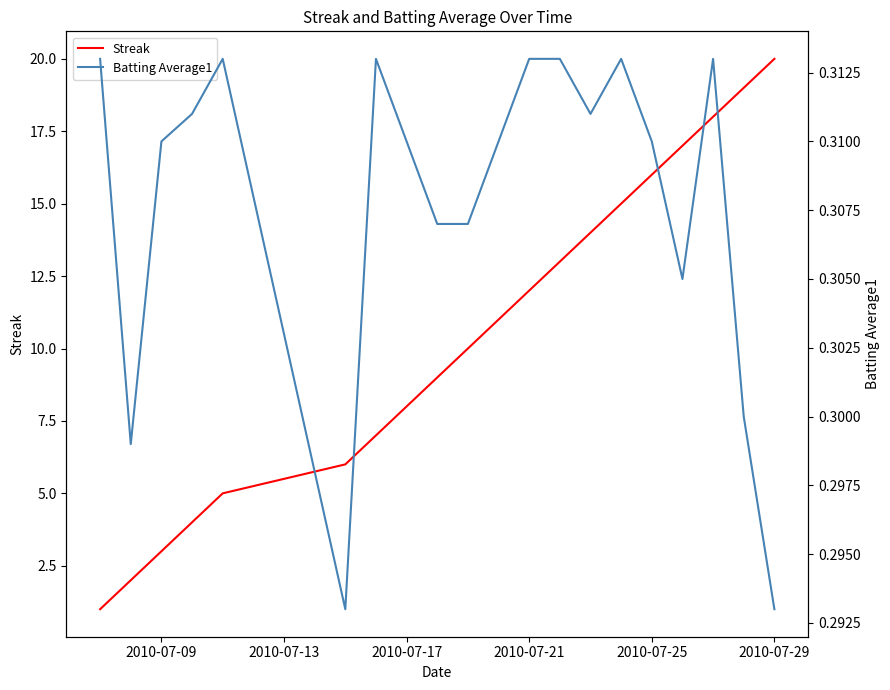

Count the number of data series in this chart.

2